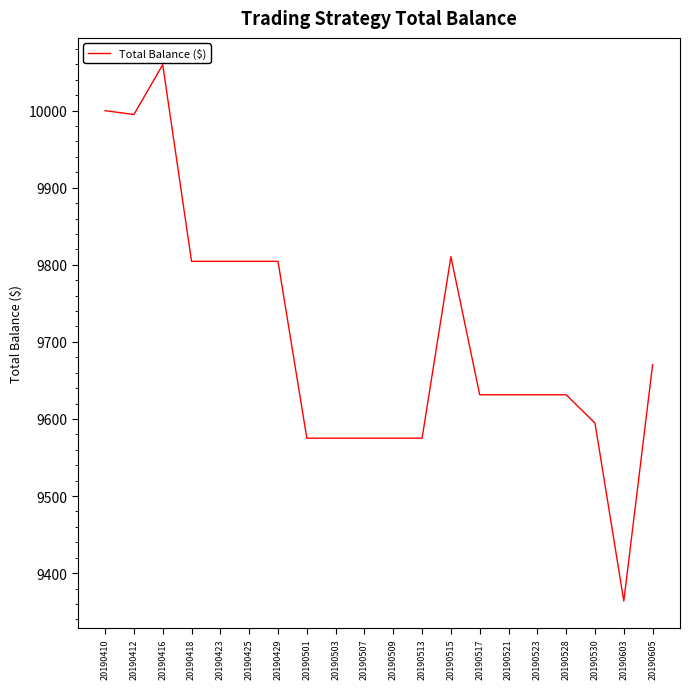

Count the number of categories in the chart.

20